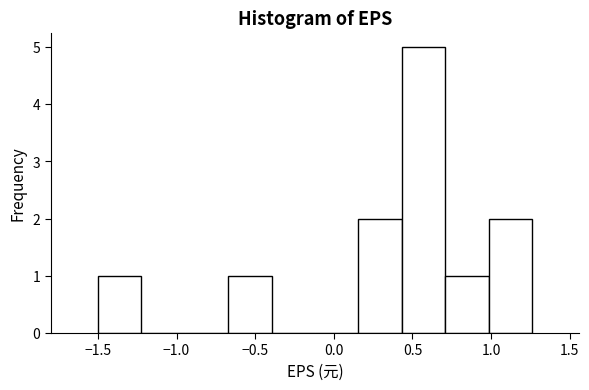

What is the height of the bar covering 0.15 to 0.45 on the x-axis? Neither the bar edges nor the heights are printed on the chart, so give them approximately, as read against the axes.

2